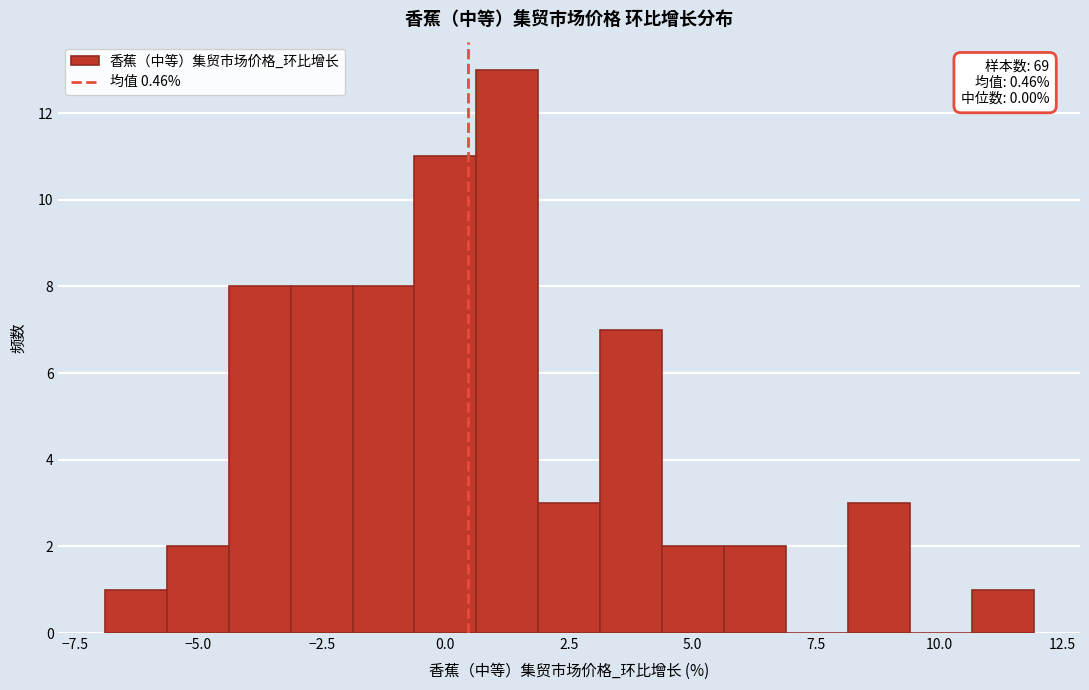

Around what value on the x-axis is the tallest bar? Give the approximate position of its centre, as read against the axis.

1.5